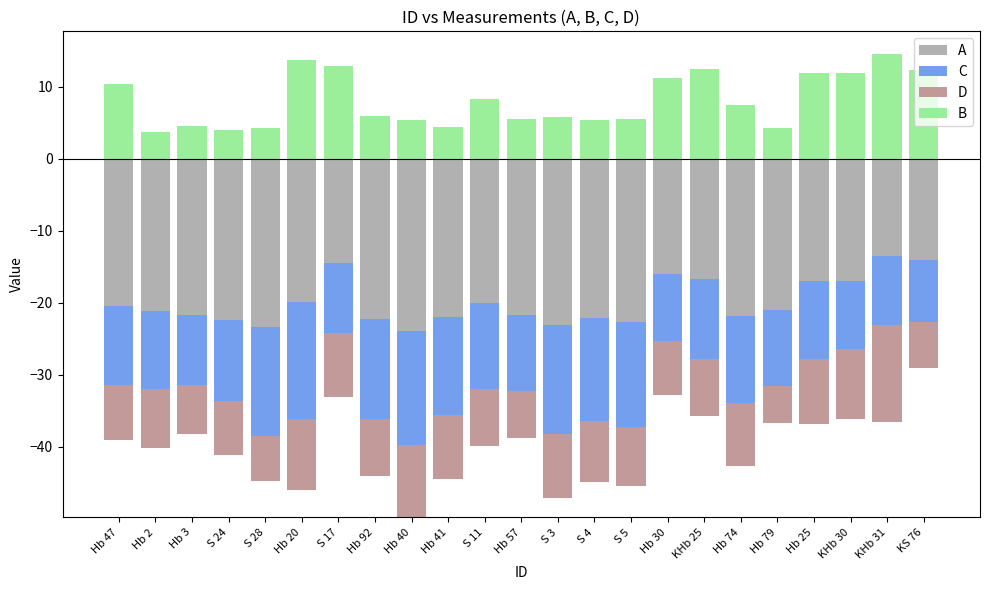

The value of B at KS 76 is 12.3. True or false?

True